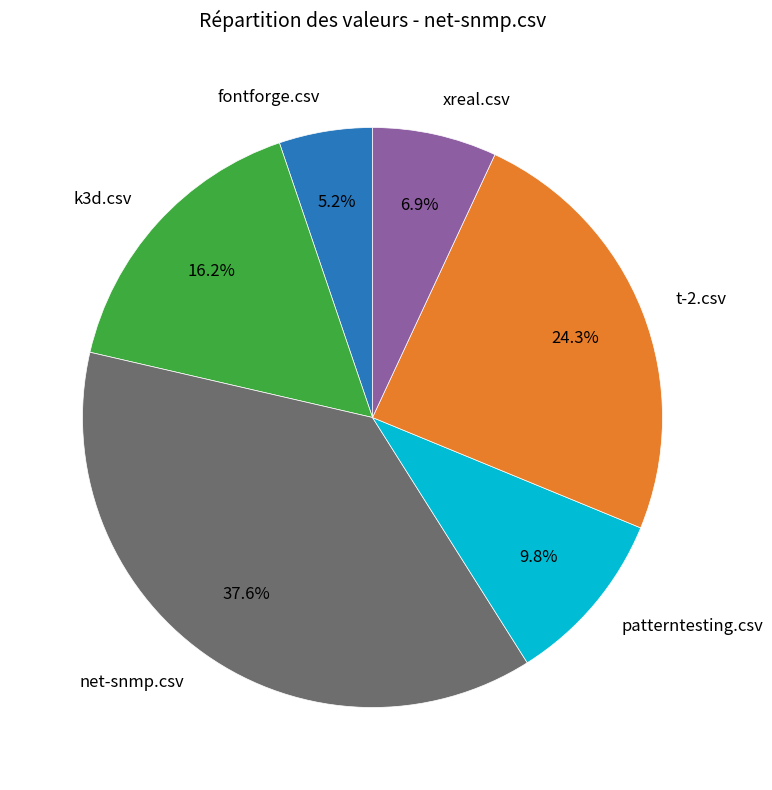

What percentage is the fontforge.csv slice, to the nearest percent?

5%